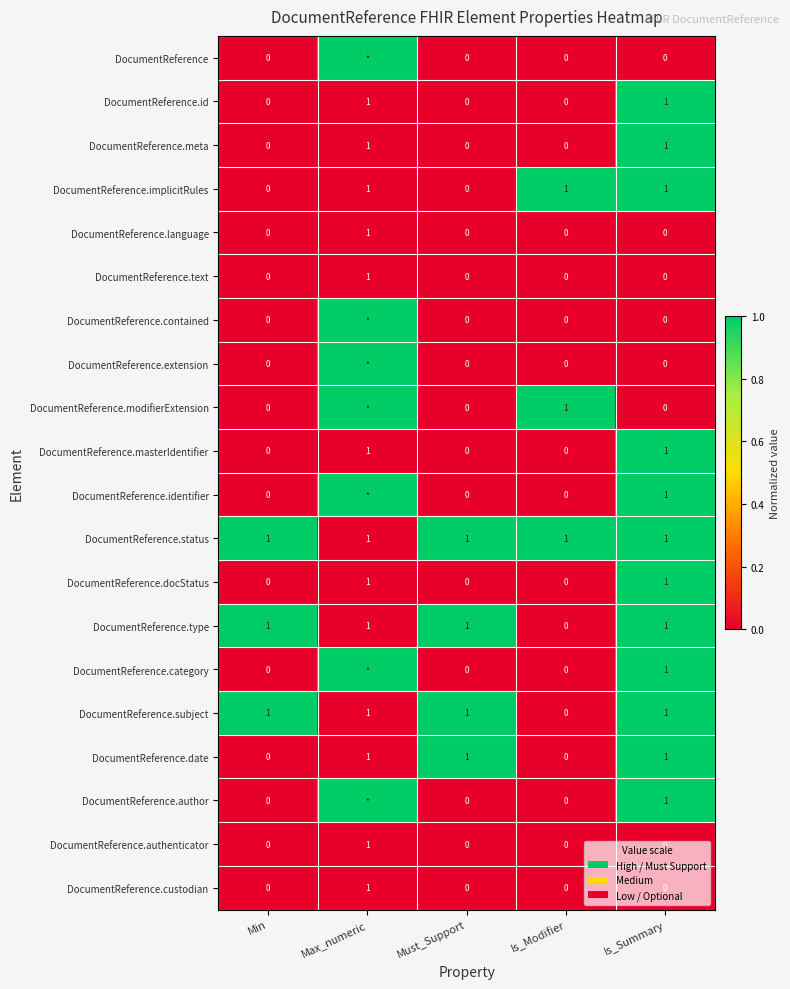

The value of DocumentReference.implicitRules at Max_numeric is 2. True or false?

False